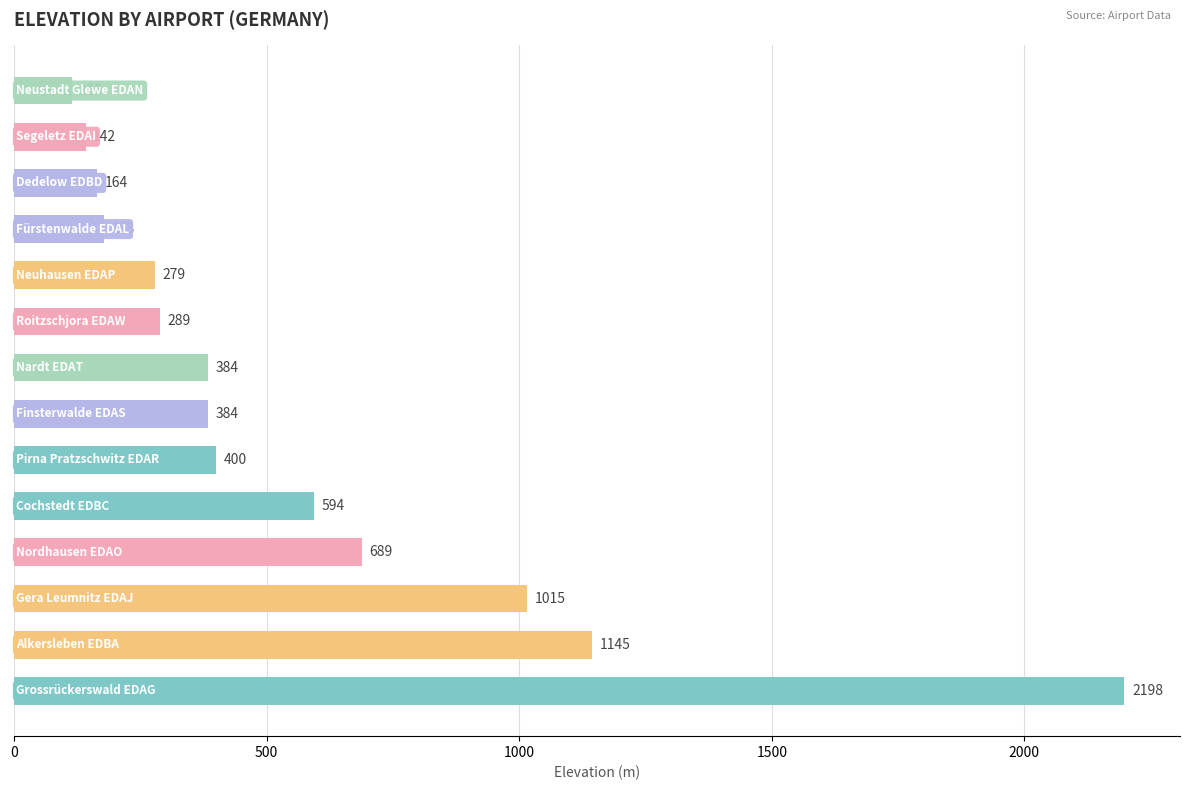

What is the difference between the maximum and minimum values?

2083